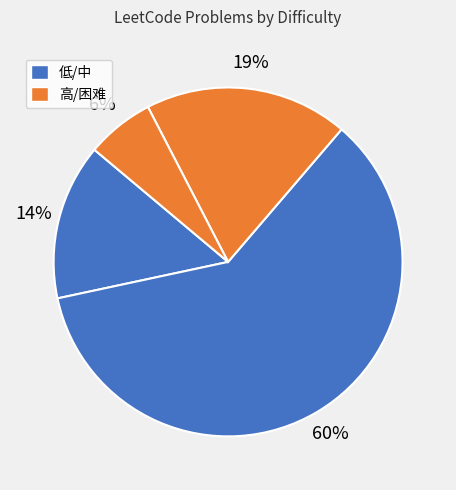

What is the smallest slice in the pie chart?

困难